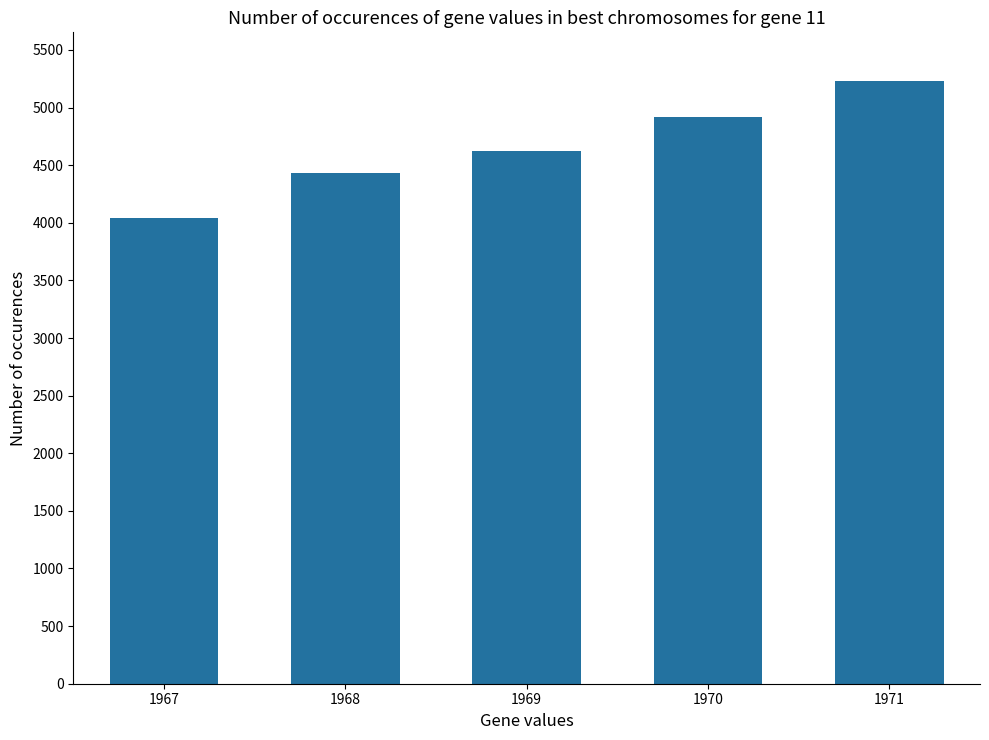

How many distinct data groups are displayed?

1